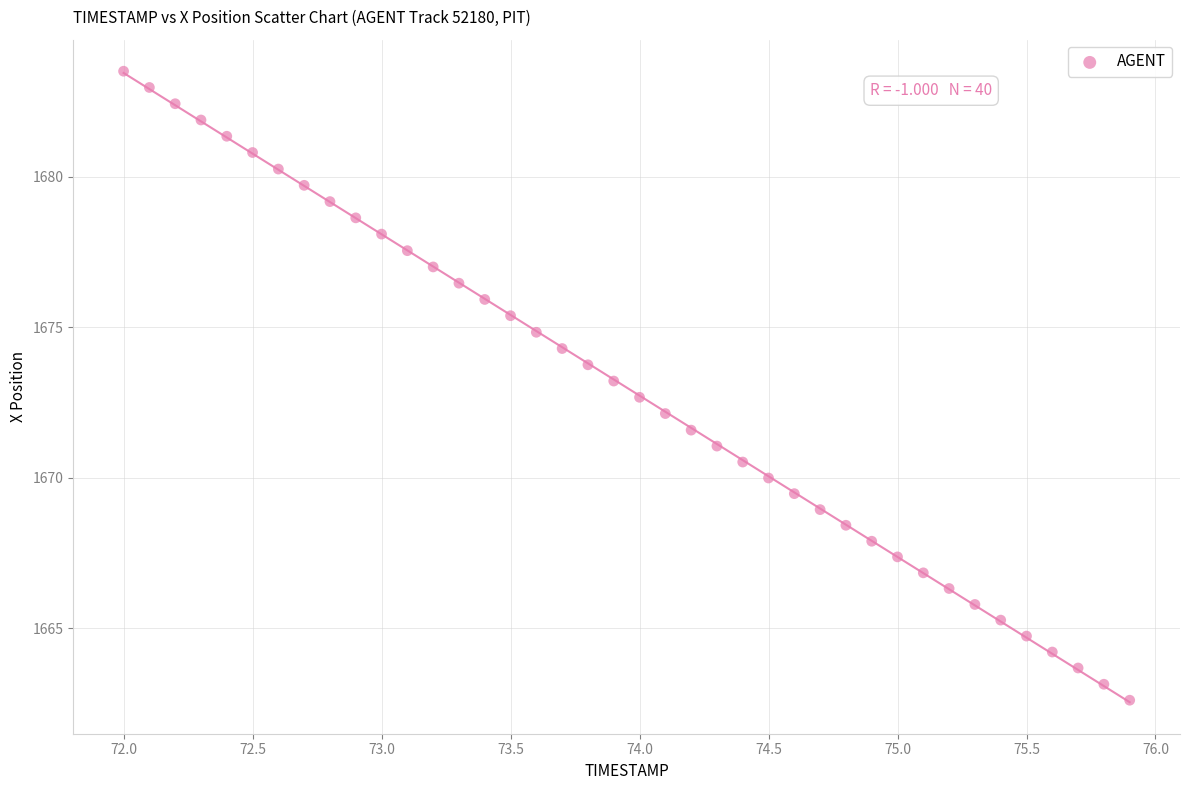

What is the range of X values (max minus min)?

3.9